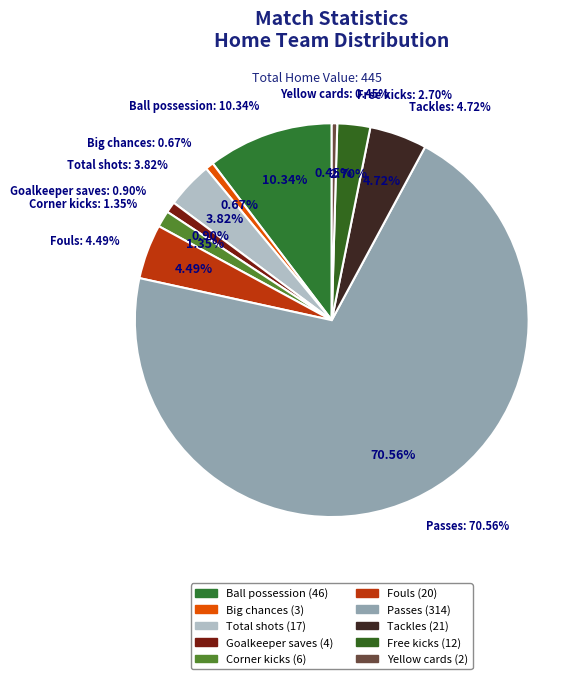

Is it true that Tackles is 12% of the pie?

False